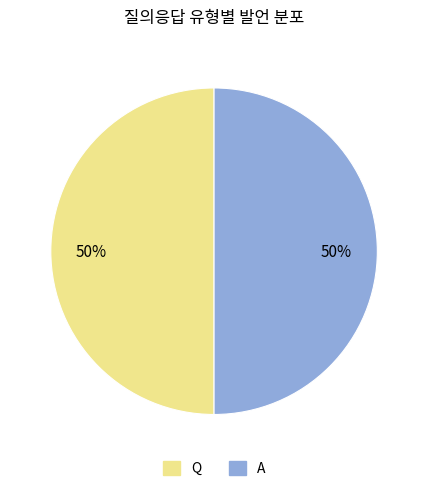

To the nearest percent, what is the average slice percentage?

50%